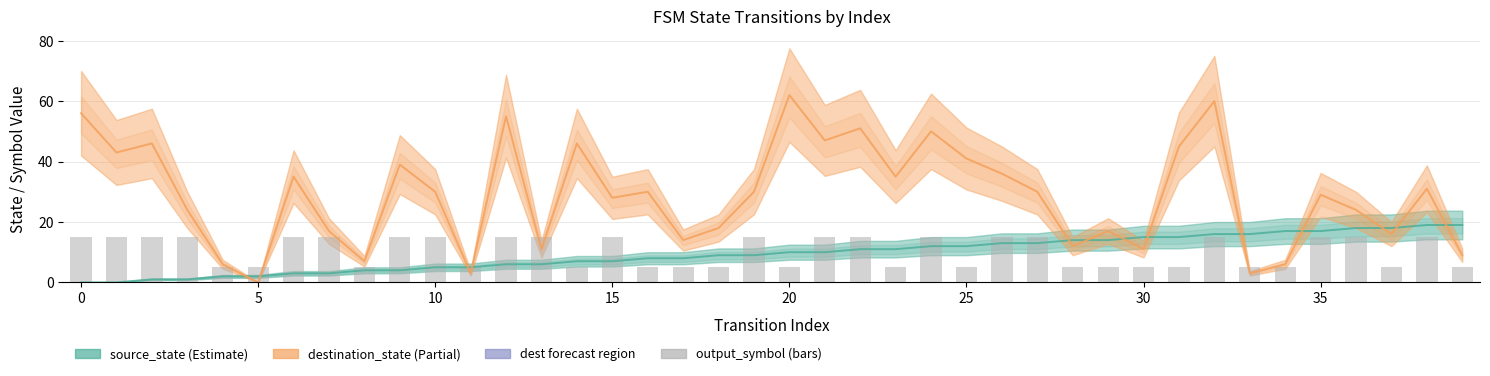

What is the difference between the output_symbol (scaled) values at 39 and 21?

10